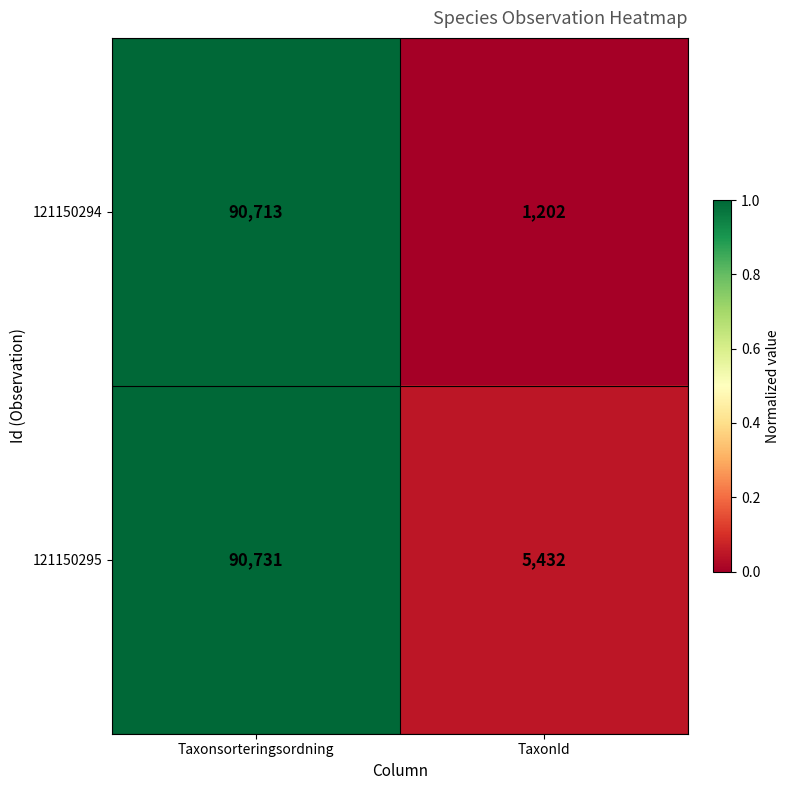

What is the difference between the highest and lowest values at Taxonsorteringsordning?

18